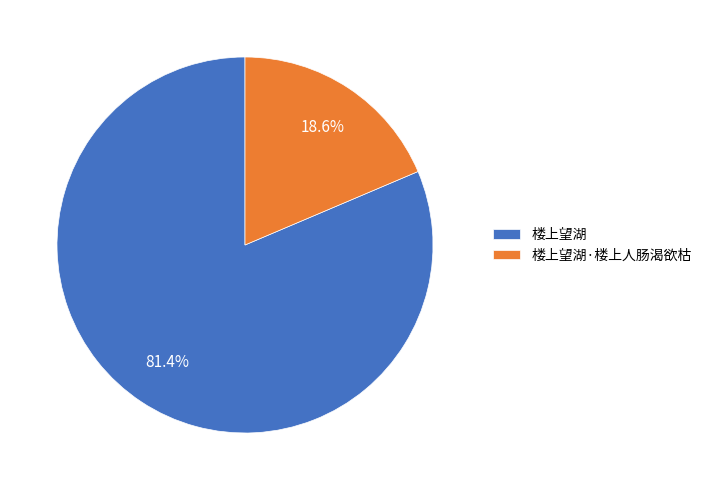

Is it true that 楼上望湖 is 91% of the pie?

False